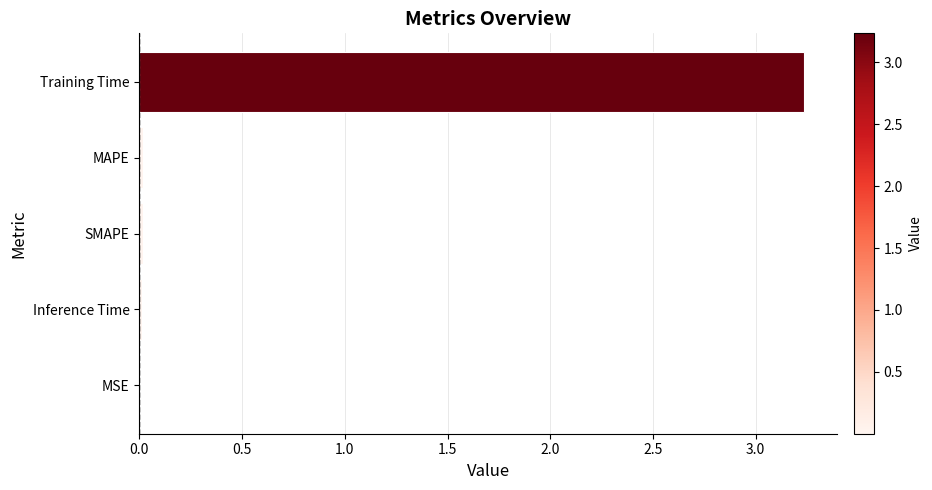

At which category does the chart reach its peak across all series?

Training Time